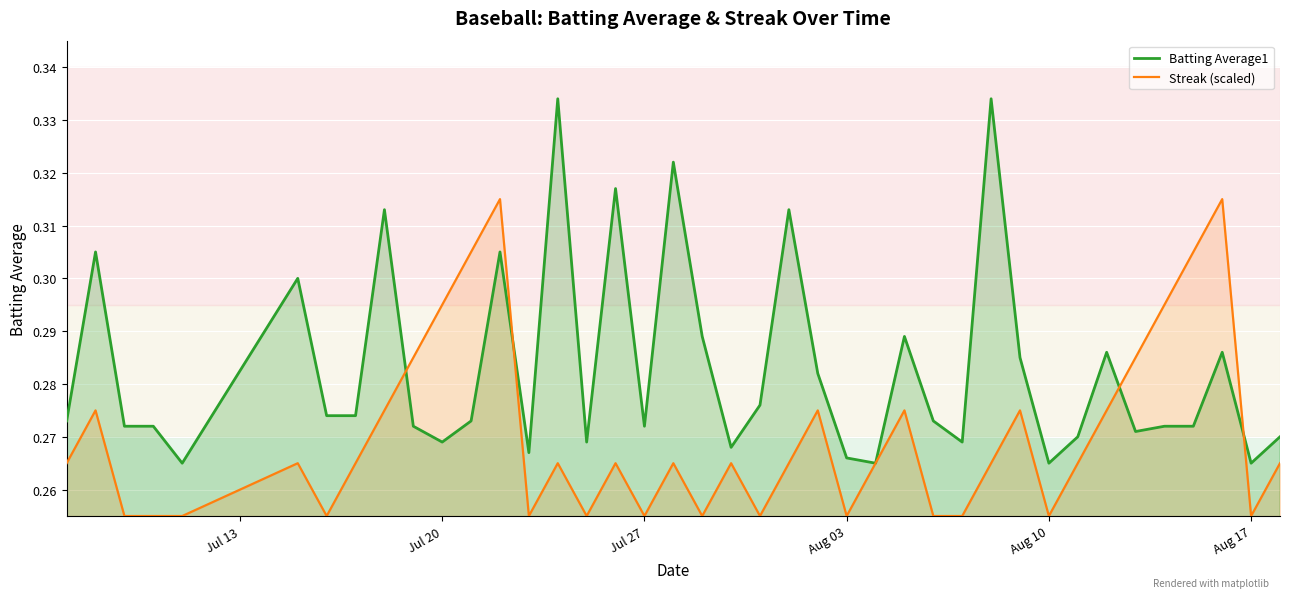

Which series has the largest range (max minus min)?

Batting Average1